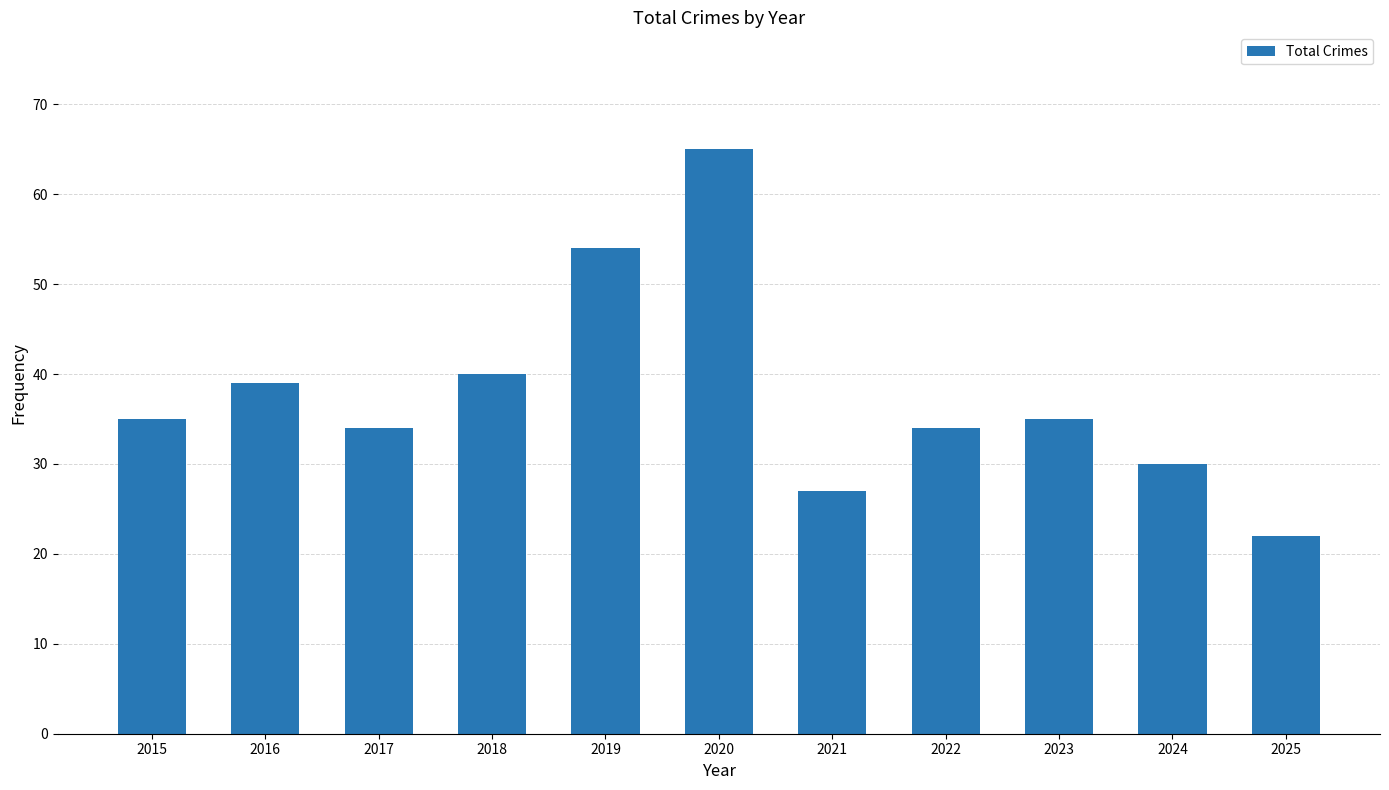

Approximately how many times larger is the value at 2021 compared to 2018?

0.7